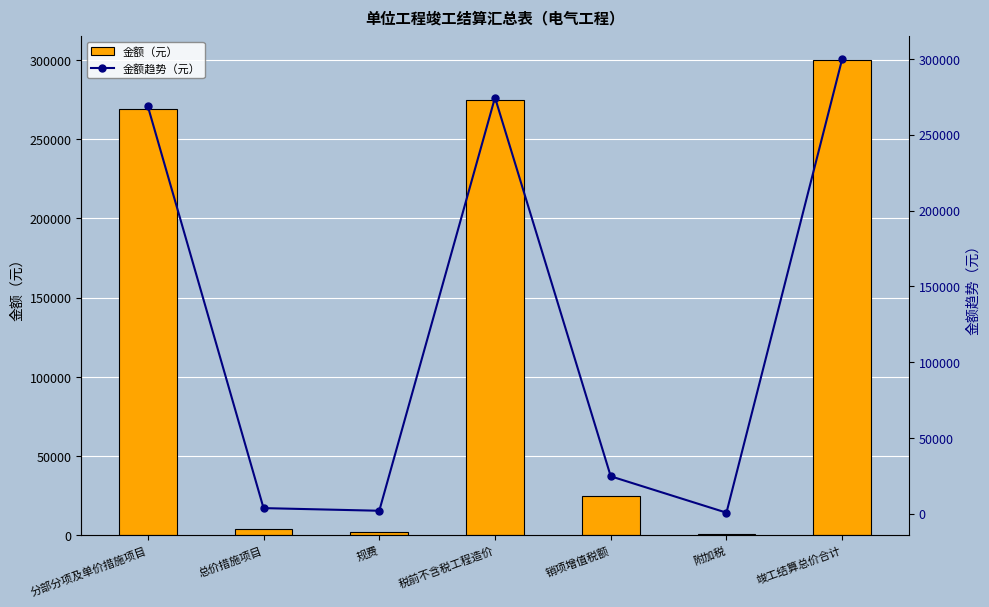

At which category is the sum across all series the highest?

竣工结算总价合计